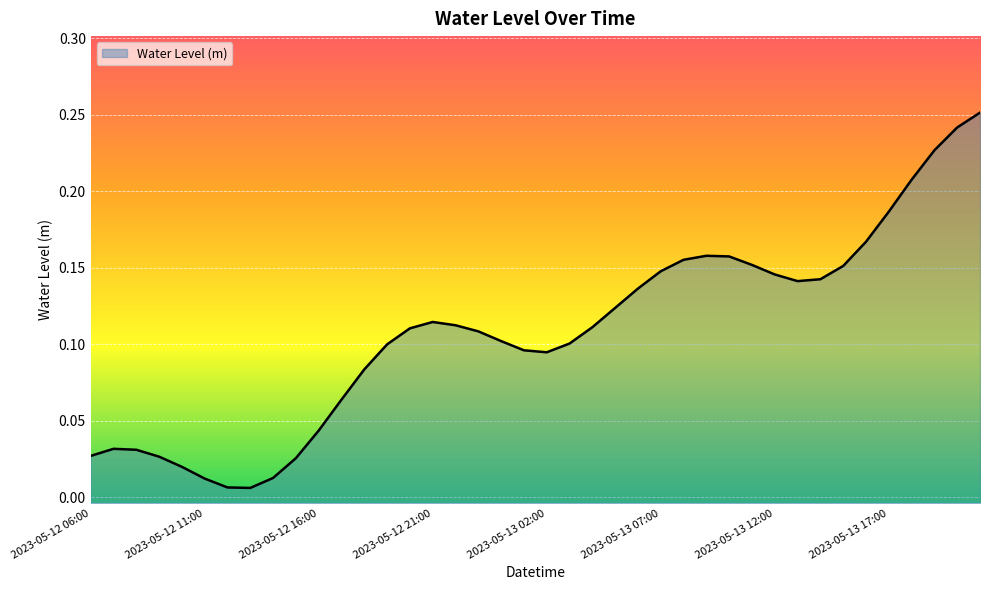

How many data points does each series have?

40